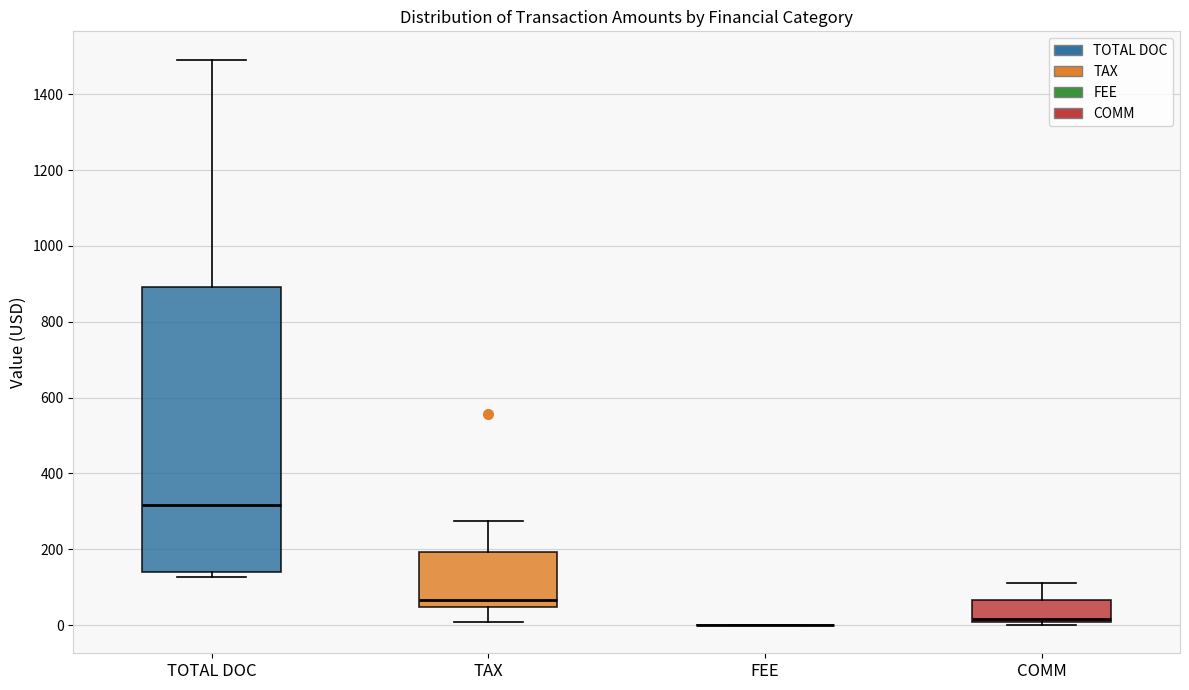

Which box is the tallest, from its lower edge to its upper edge?

TOTAL DOC